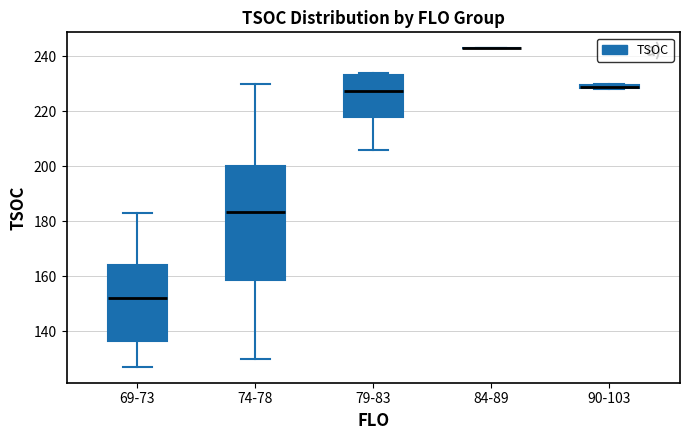

Which box is the tallest, from its lower edge to its upper edge?

74-78